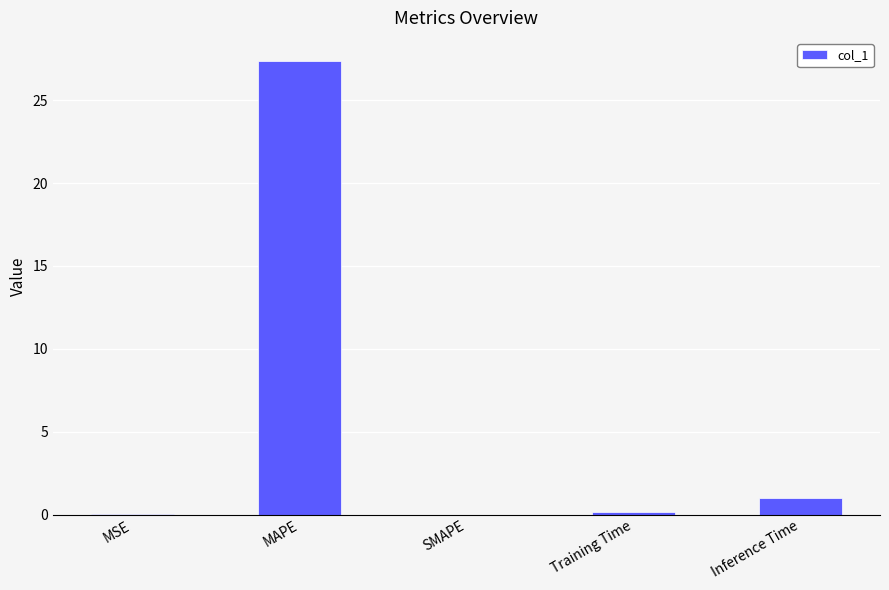

What is the sum of all values?

28.5